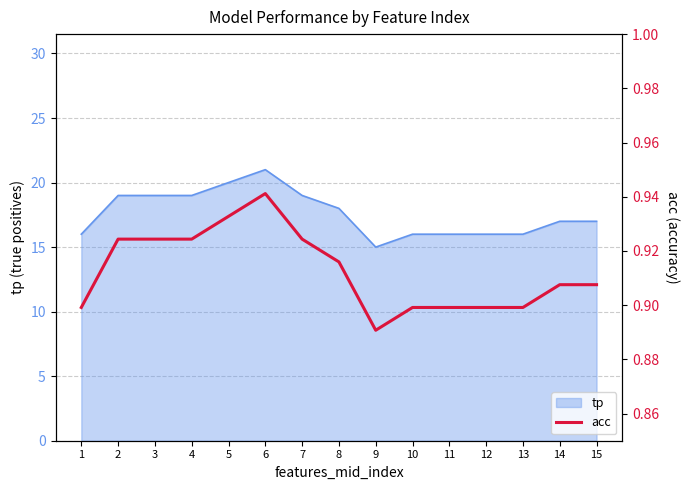

Is it true that the value at 7 is 0.5?

False